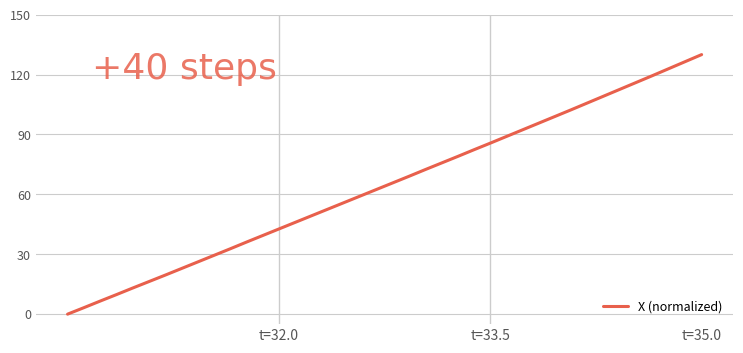

Reading left to right, extract all data points from this chart.

0.0	3.2	6.5	9.8	13.1	16.3	19.5	22.8	26.1	29.4	32.7	36.1	39.4	42.7	46.0	49.3	52.6	55.9	59.2	62.4	65.7	69.0	72.4	75.7	79.0	82.4	85.7	89.0	92.4	95.7	99.1	102.4	105.9	109.3	112.7	116.1	119.6	123.0	126.5	130.0